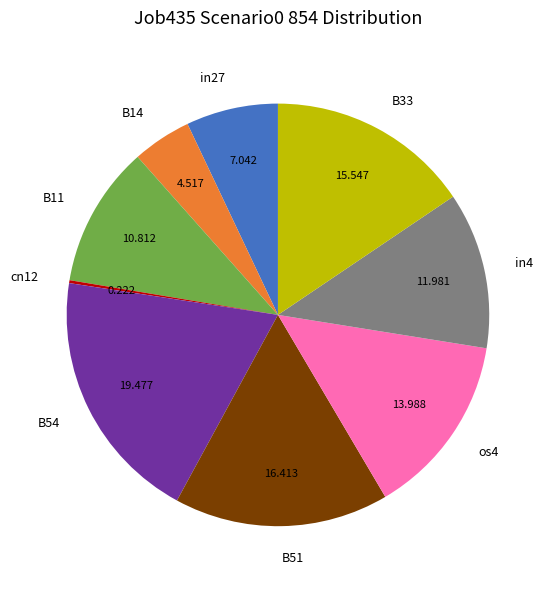

Which slice is the largest?

B54